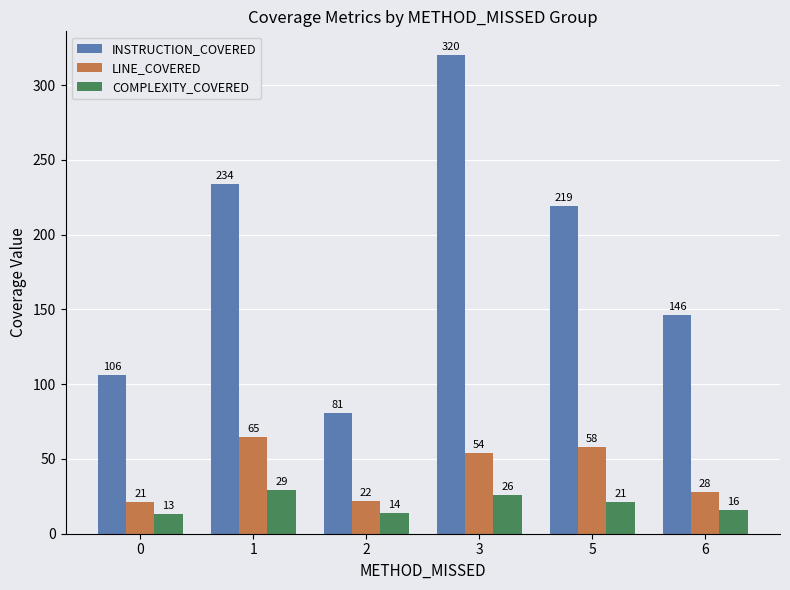

What are all the series names shown in the legend?

INSTRUCTION_COVERED, LINE_COVERED, COMPLEXITY_COVERED